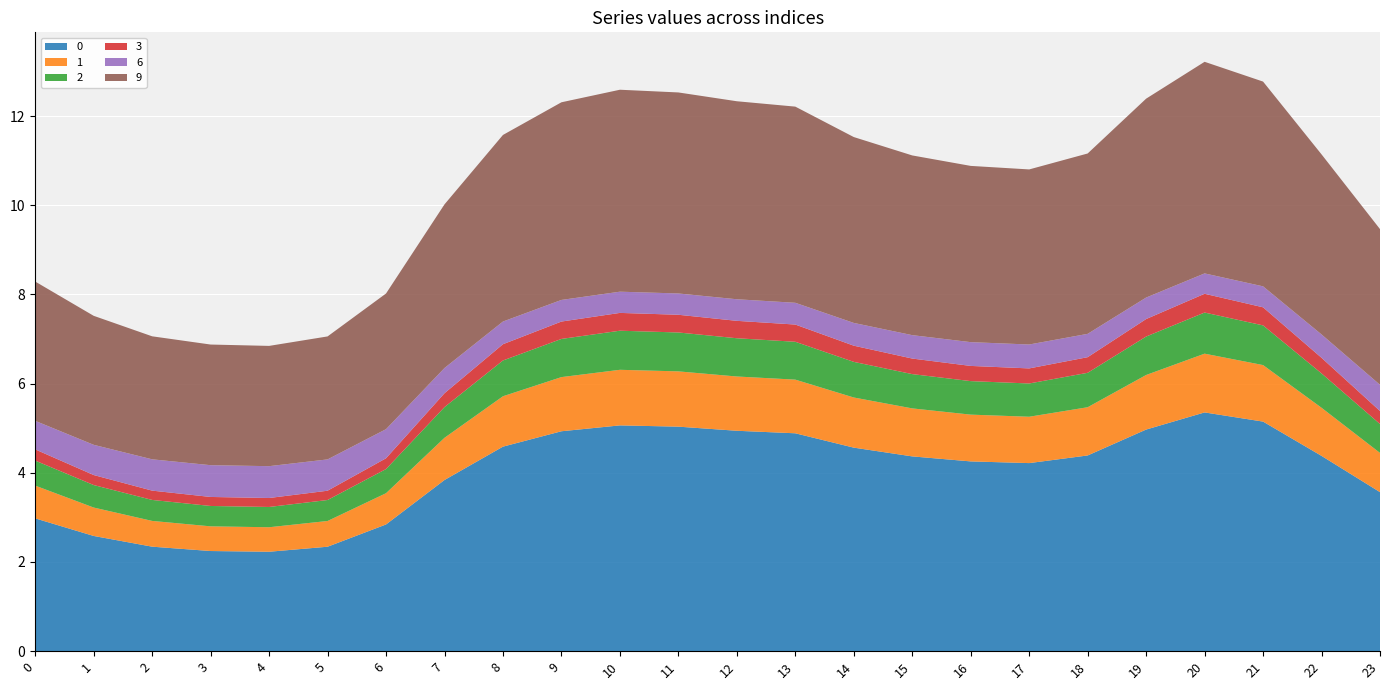

Reading left to right, extract all data points from this chart.

0: 3.0	2.6	2.3	2.2	2.2	2.3	2.8	3.8	4.6	4.9	5.1	5.0	4.9	4.9	4.6	4.4	4.3	4.2	4.4	5.0	5.4	5.1	4.4	3.6
1: 0.7	0.6	0.6	0.6	0.5	0.6	0.7	0.9	1.1	1.2	1.2	1.2	1.2	1.2	1.1	1.1	1.0	1.0	1.1	1.2	1.3	1.3	1.1	0.9
2: 0.6	0.5	0.5	0.5	0.5	0.5	0.5	0.7	0.8	0.9	0.9	0.9	0.9	0.8	0.8	0.8	0.8	0.7	0.8	0.9	0.9	0.9	0.8	0.6
3: 0.3	0.2	0.2	0.2	0.2	0.2	0.2	0.3	0.4	0.4	0.4	0.4	0.4	0.4	0.4	0.3	0.3	0.3	0.4	0.4	0.4	0.4	0.3	0.3
6: 0.6	0.7	0.7	0.7	0.7	0.7	0.7	0.6	0.5	0.5	0.5	0.5	0.5	0.5	0.5	0.5	0.5	0.5	0.5	0.5	0.5	0.5	0.5	0.6
9: 3.1	2.9	2.8	2.7	2.7	2.8	3.0	3.7	4.2	4.4	4.5	4.5	4.4	4.4	4.2	4.0	4.0	3.9	4.0	4.5	4.7	4.6	4.0	3.5